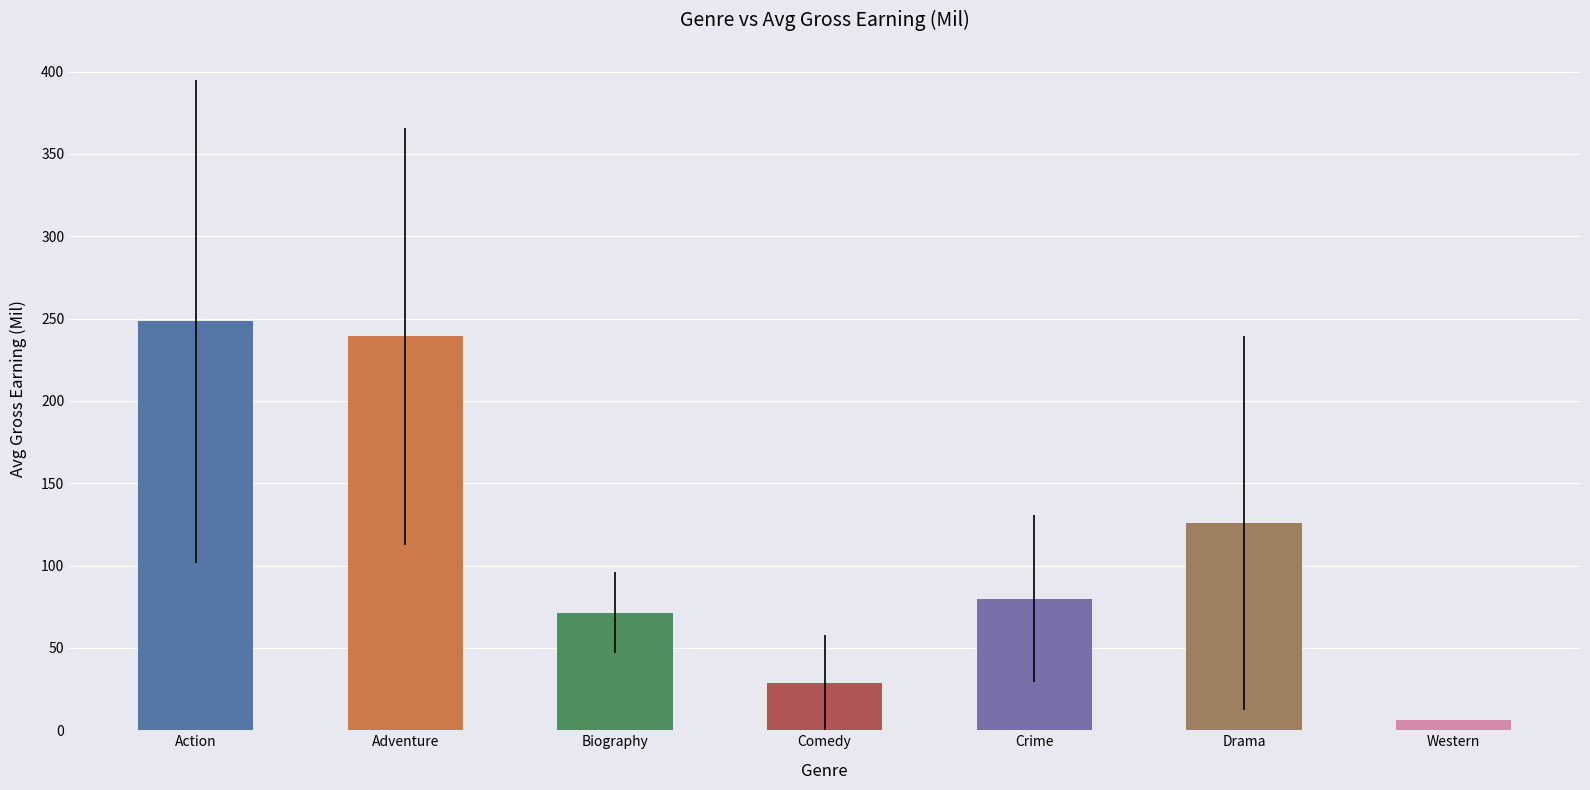

Between Drama and Adventure, which is larger?

Adventure